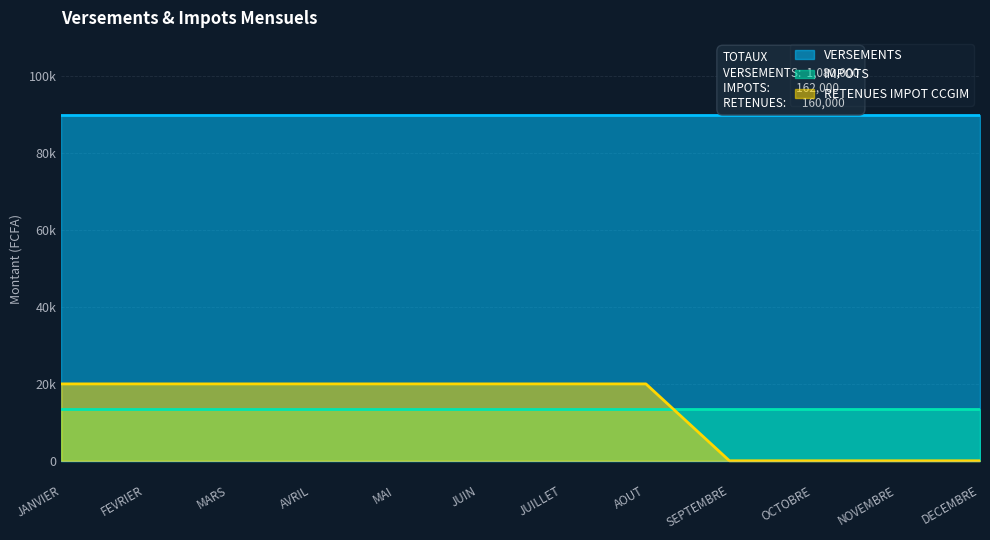

Where is RETENUES IMPOT CCGIM nearest to the value 10000?

JANVIER